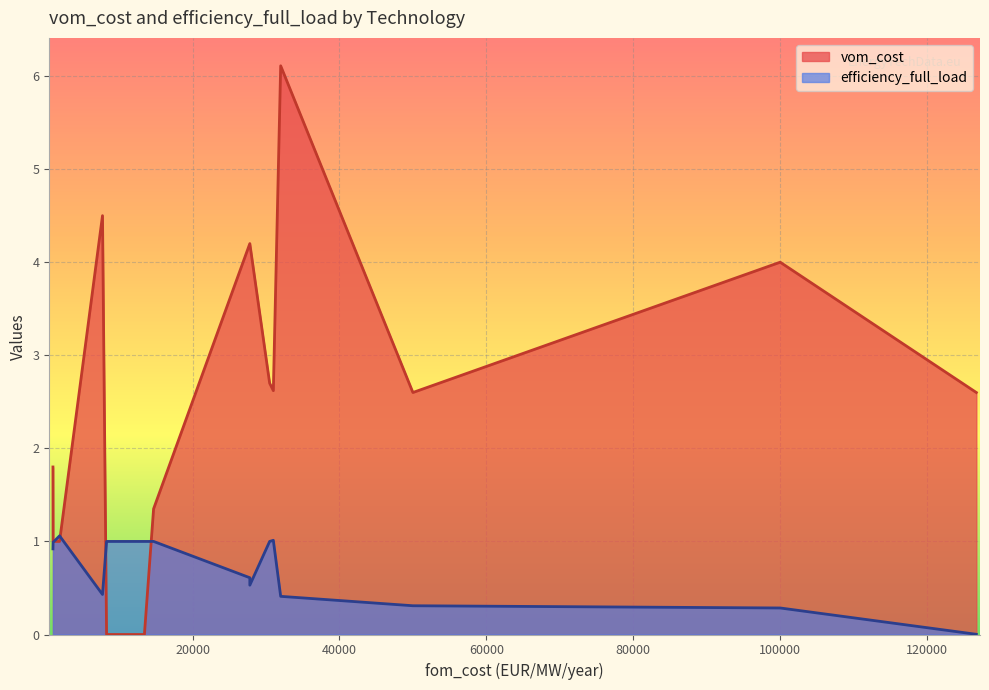

Reading left to right, what are all the values shown in this chart?

vom_cost: Biomass_CHP_wood_pellets_DH=2.6	CCGT=4.2	CCGT_CHP_backpressure_DH=4.2	CCS CCGT=6.1	Lithium_ion_battery=1.8	Hydropower_reservoir_medium=0.0	Nuclear=4.0	OCGT=4.5	WTG_offshore=2.7	WTG_onshore=1.4	PV_residential=0.0	PV_utility_systems=0.0	Nuclear_CHP_DH=2.6	Industry_biomass_boiler_DH=2.6	Industry_electric_heater_DH=1.0	Industry_gas_heater_DH=1.0
efficiency_full_load: Biomass_CHP_wood_pellets_DH=0.3	CCGT=0.6	CCGT_CHP_backpressure_DH=0.5	CCS CCGT=0.4	Lithium_ion_battery=0.9	Hydropower_reservoir_medium=1.0	Nuclear=0.3	OCGT=0.4	WTG_offshore=1.0	WTG_onshore=1.0	PV_residential=1.0	PV_utility_systems=1.0	Nuclear_CHP_DH=0.0	Industry_biomass_boiler_DH=1.0	Industry_electric_heater_DH=1.0	Industry_gas_heater_DH=1.1